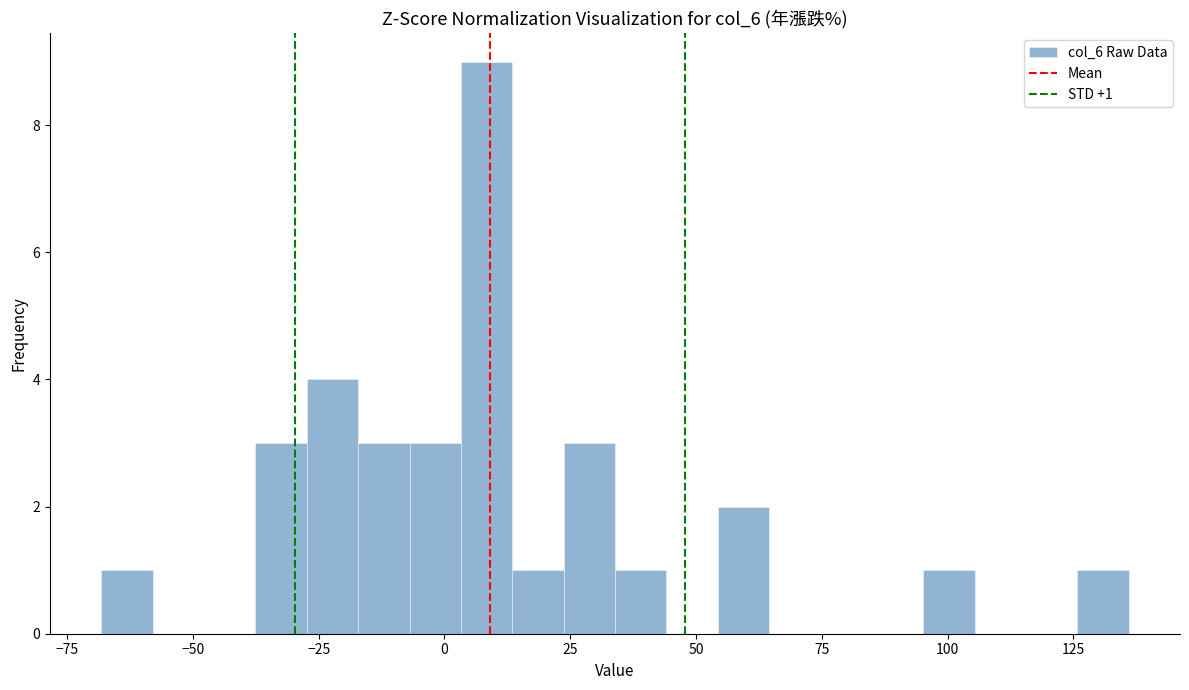

Read against the x-axis, roughly where is the centre of the tallest bar?

10